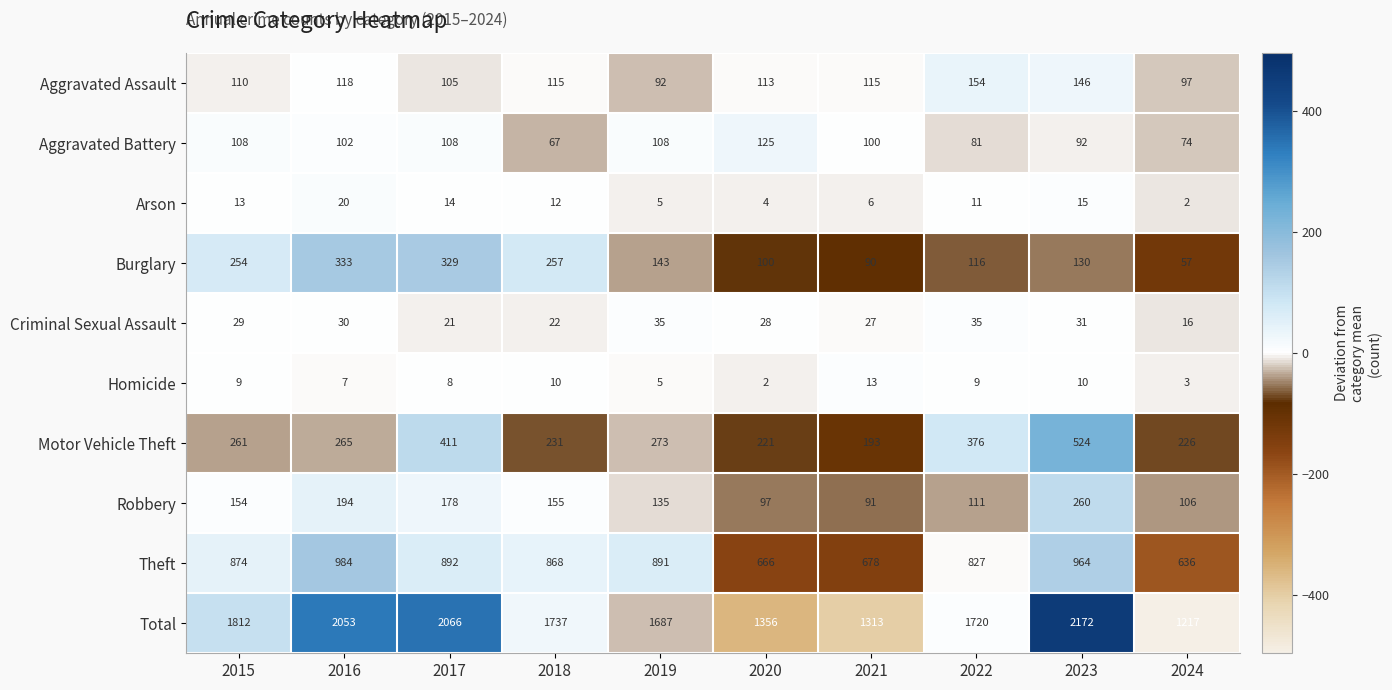

Between 2016 and 2022, which series saw the biggest shift?

Total